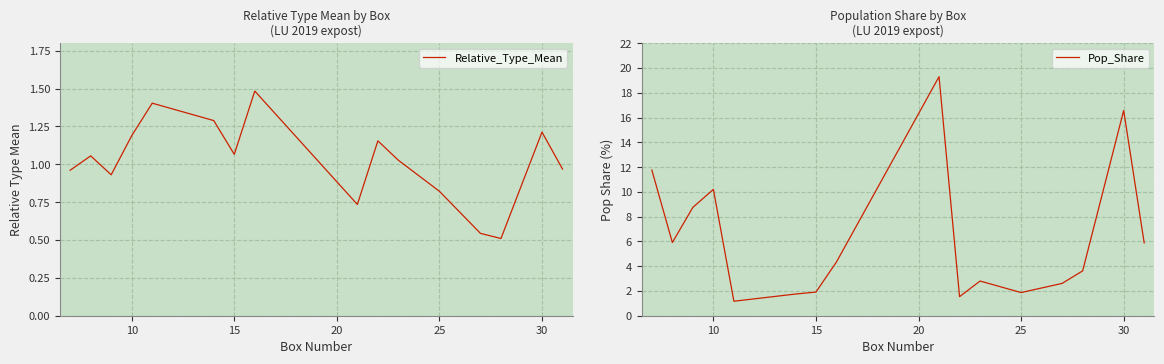

How many intersections are there between Pop_Share and Relative_Type_Mean?

2